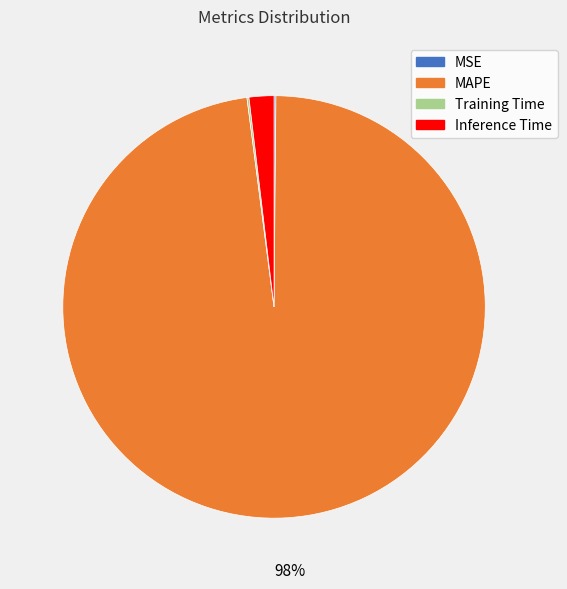

Is MAPE the majority of the pie?

Yes